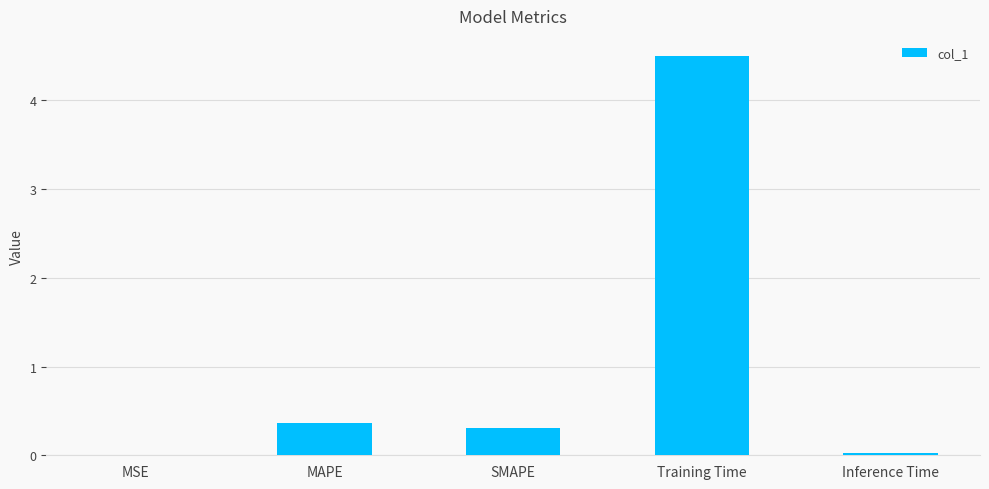

What is the greatest value displayed?

4.5